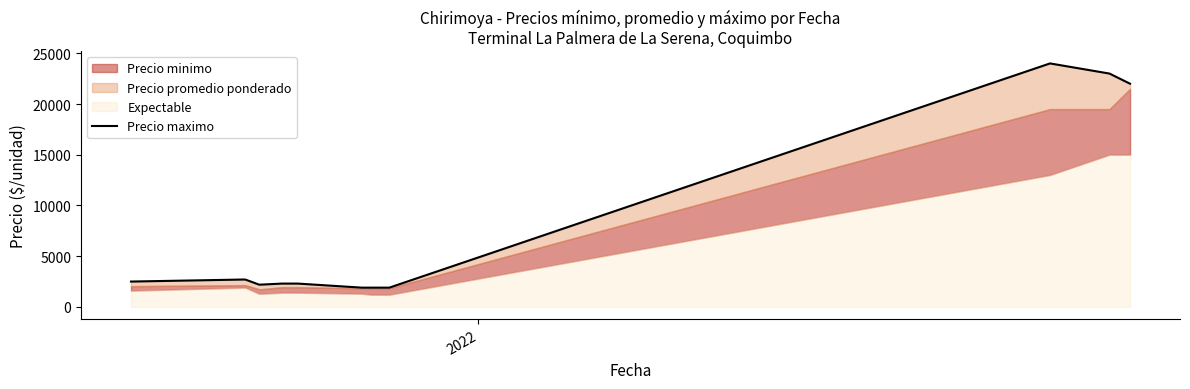

Count the number of values greater than 2300.

6